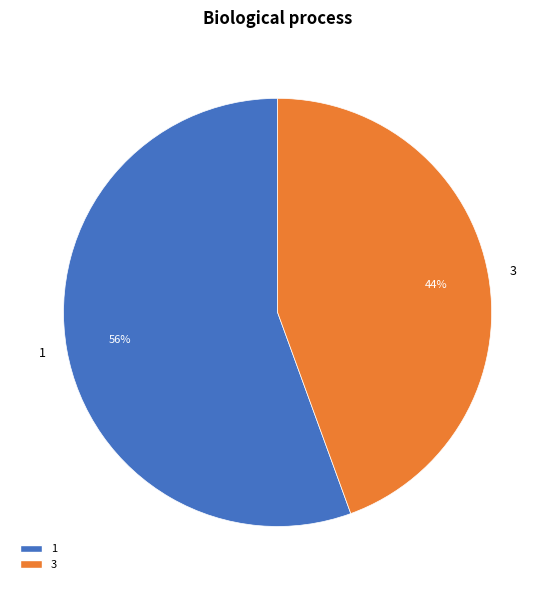

Is the sum of 1 and 3 greater than half?

Yes